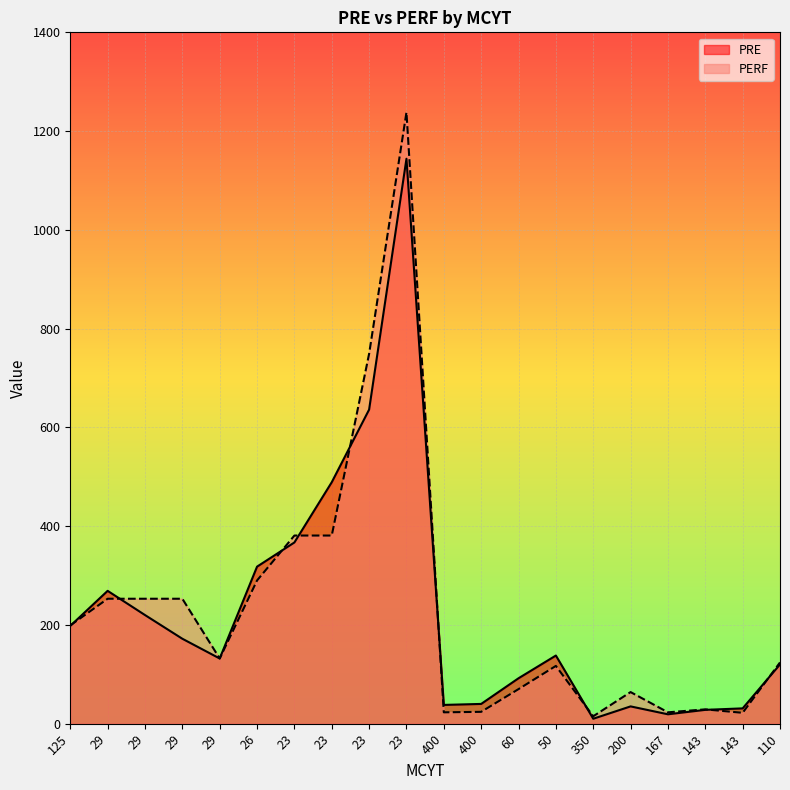

What is the difference between the PRE values at 400 and 29?

182